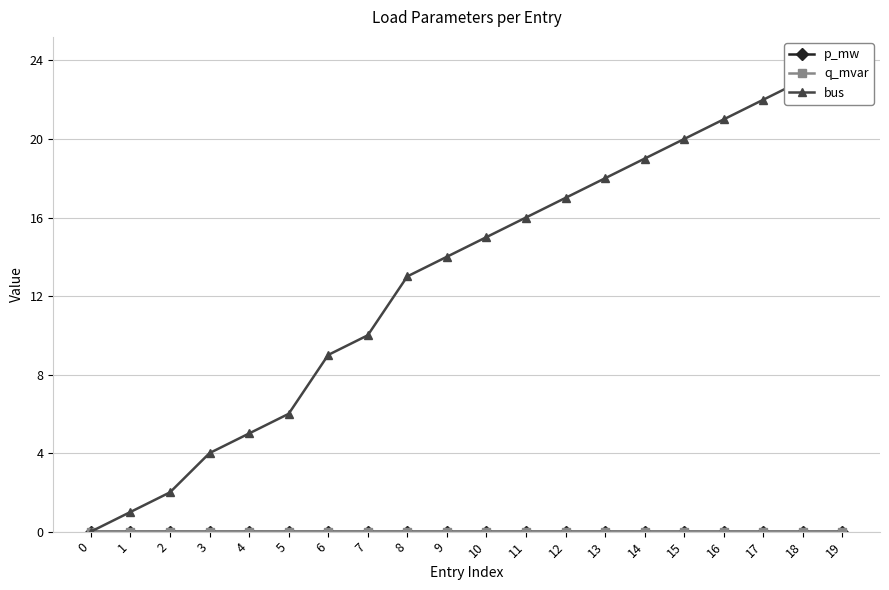

List the series in order of their peak value, highest first.

bus, p_mw, q_mvar